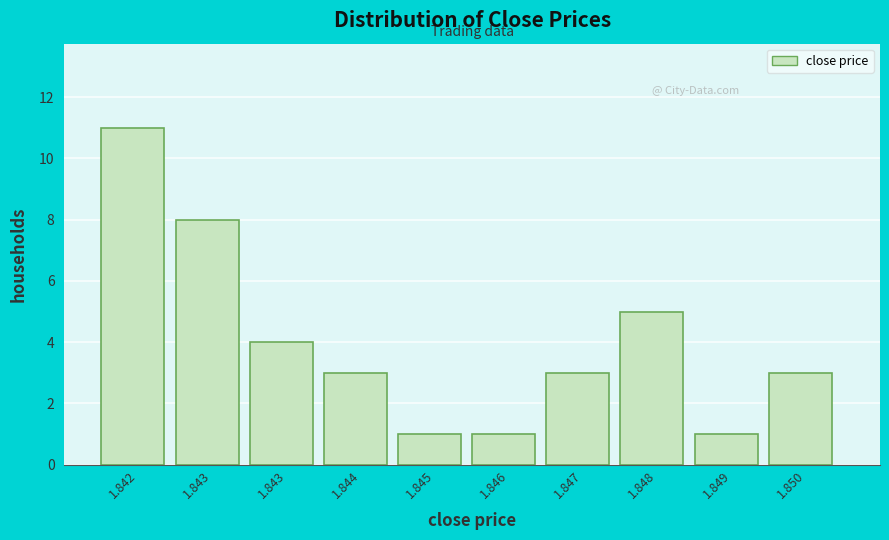

How many bars are there in total?

10